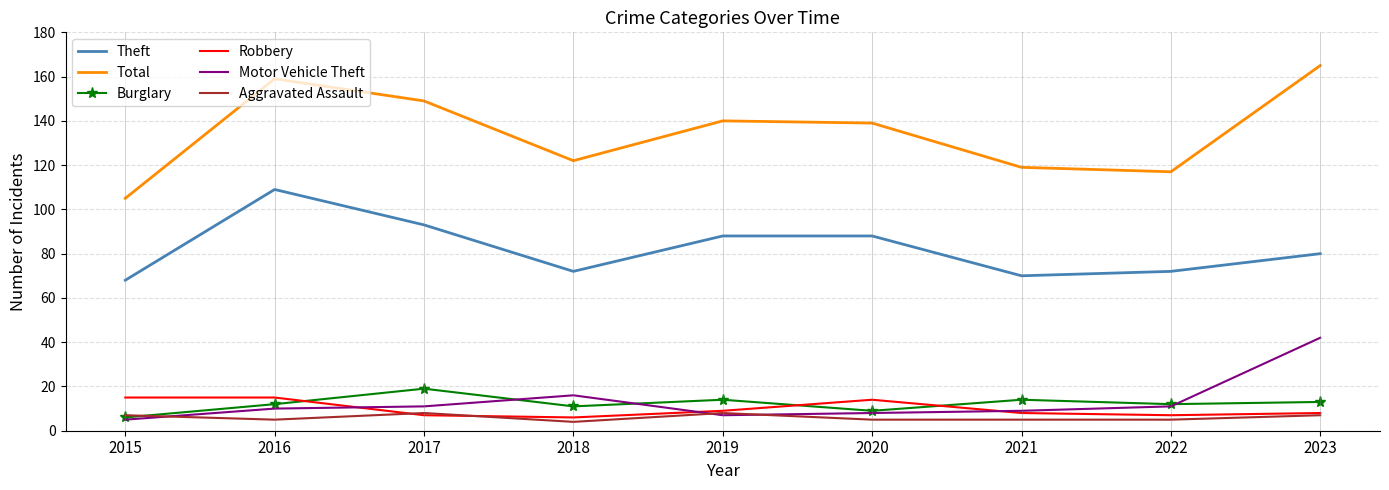

What is the spread (max minus min) of values at 2021?

114